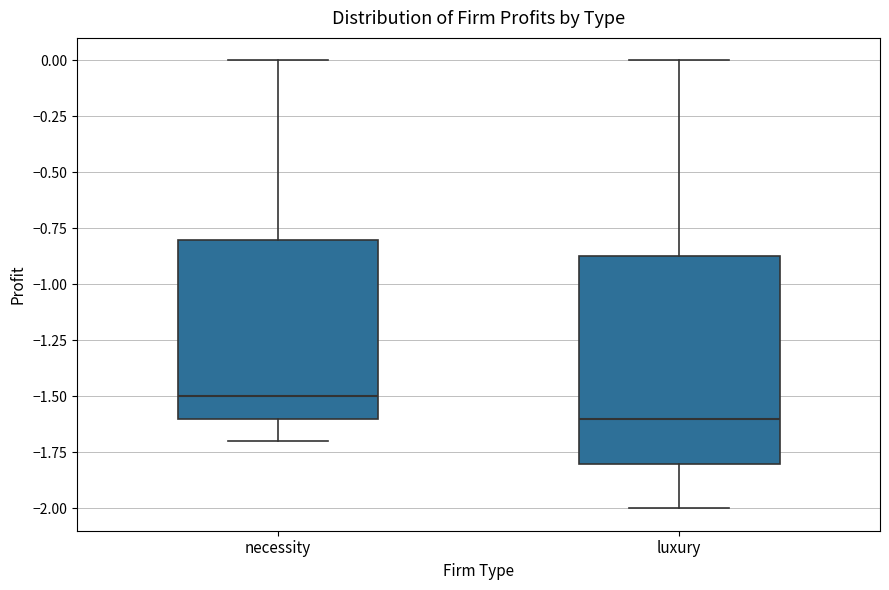

Which box's median line is the lowest?

luxury